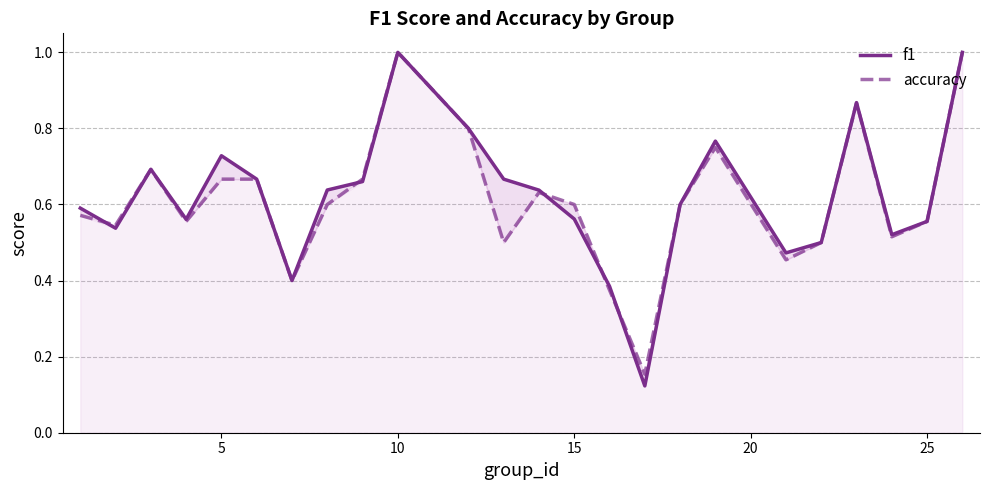

How many interior local valleys does the f1 series have?

6